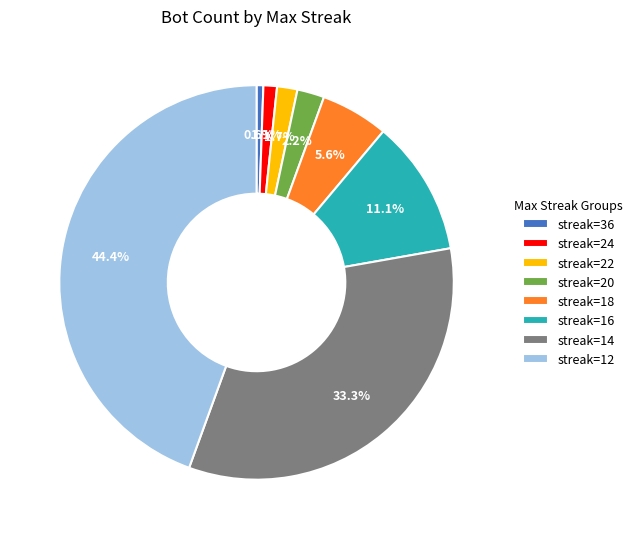

What is the smallest slice in the pie chart?

streak=36